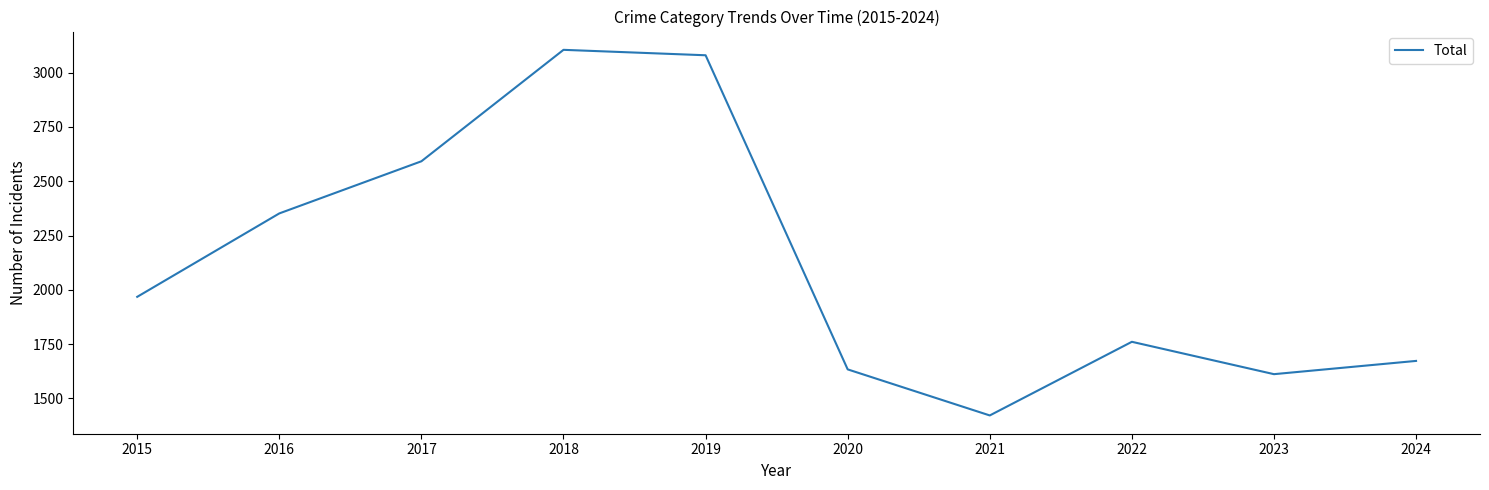

What value does the data have at 2019, to the nearest 10?

3080